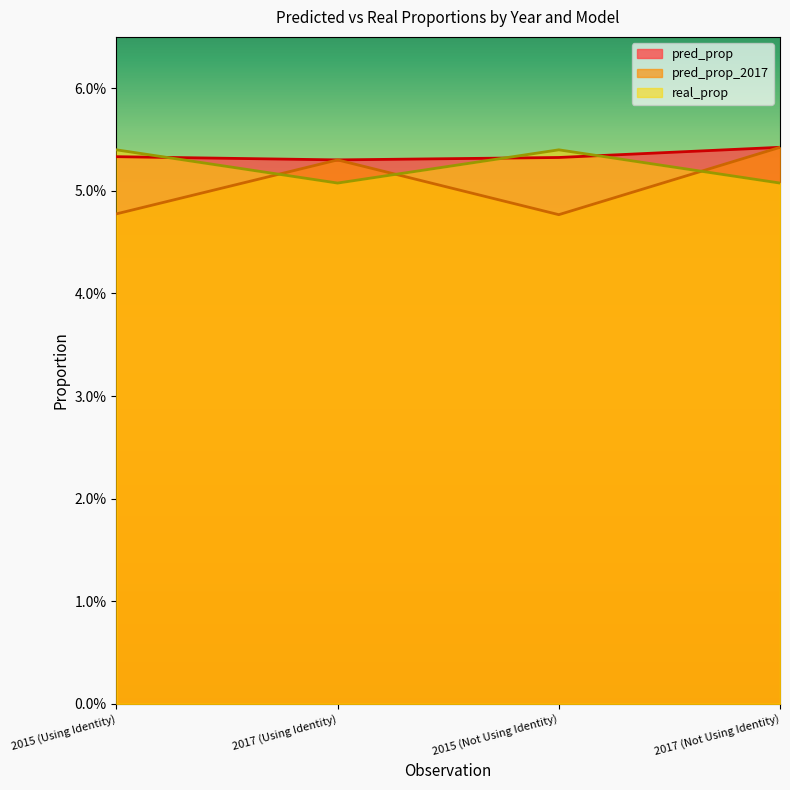

Reading left to right, list all the values displayed in this chart.

pred_prop: 2015 (Using Identity)=0.1	2017 (Using Identity)=0.1	2015 (Not Using Identity)=0.1	2017 (Not Using Identity)=0.1
pred_prop_2017: 2015 (Using Identity)=0.0	2017 (Using Identity)=0.1	2015 (Not Using Identity)=0.0	2017 (Not Using Identity)=0.1
real_prop: 2015 (Using Identity)=0.1	2017 (Using Identity)=0.1	2015 (Not Using Identity)=0.1	2017 (Not Using Identity)=0.1